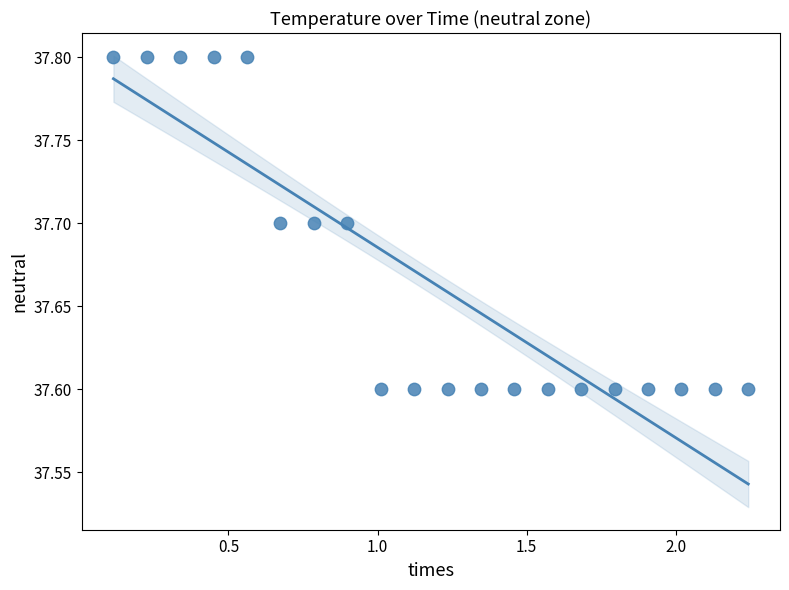

What is the range of X values (max minus min)?

2.1